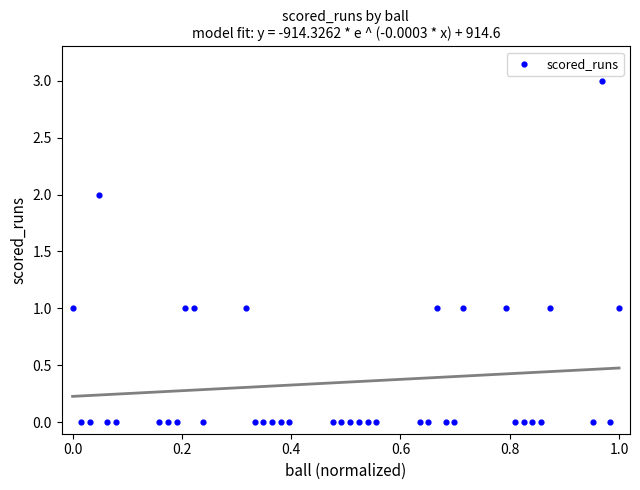

What is the range of Y values (max minus min)?

3